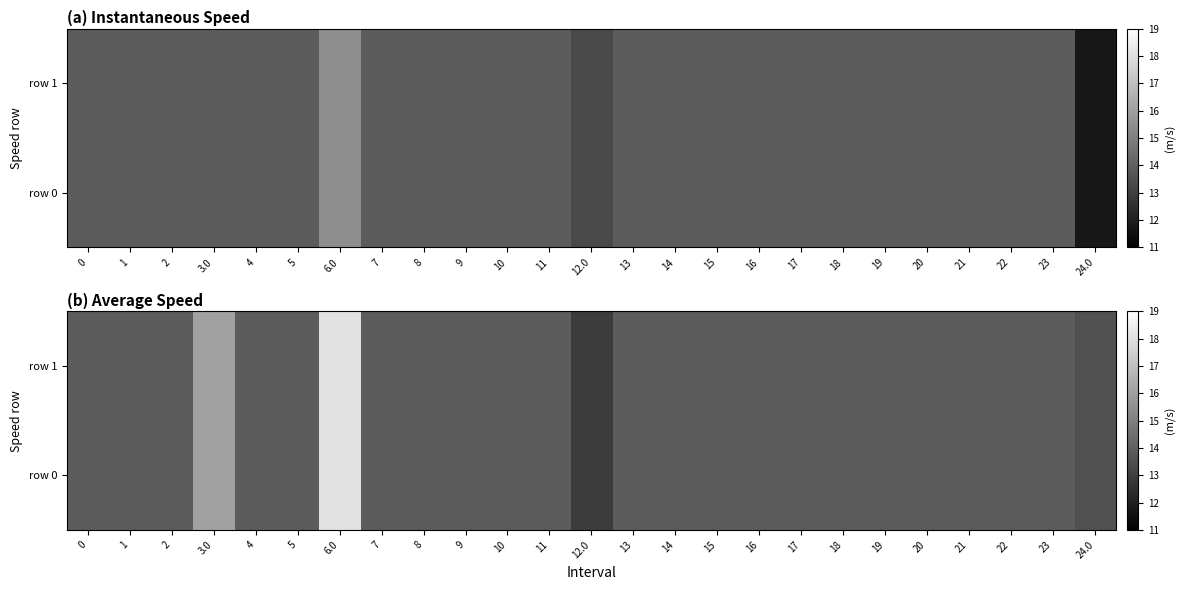

Which has a higher value, 8 or 9?

8